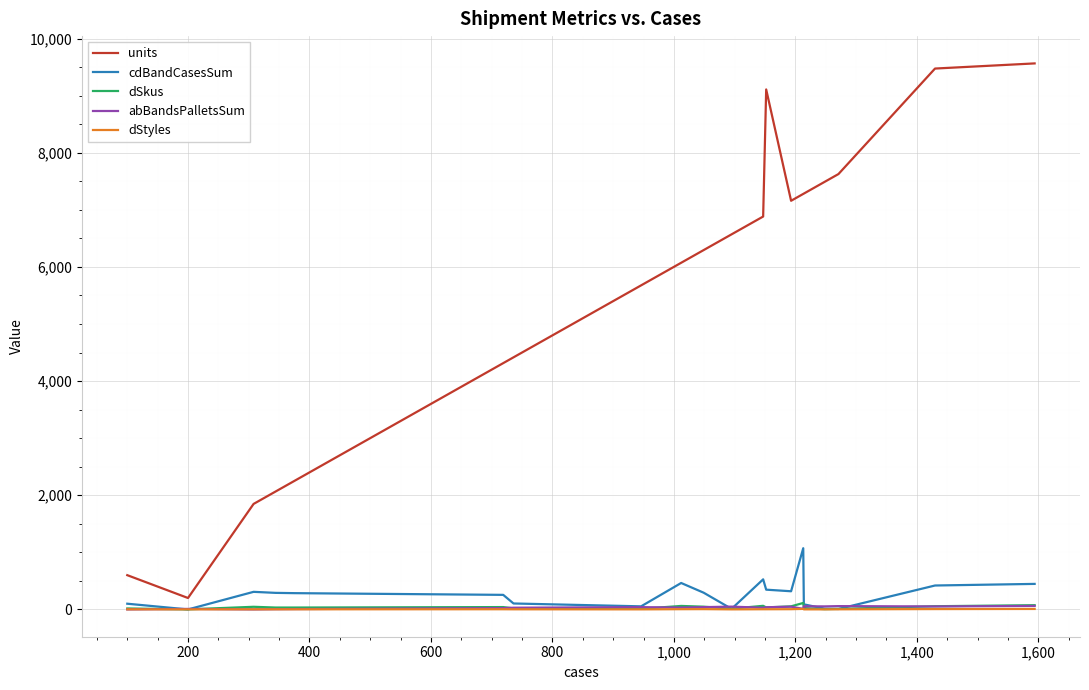

Which series has the largest total across all categories?

units